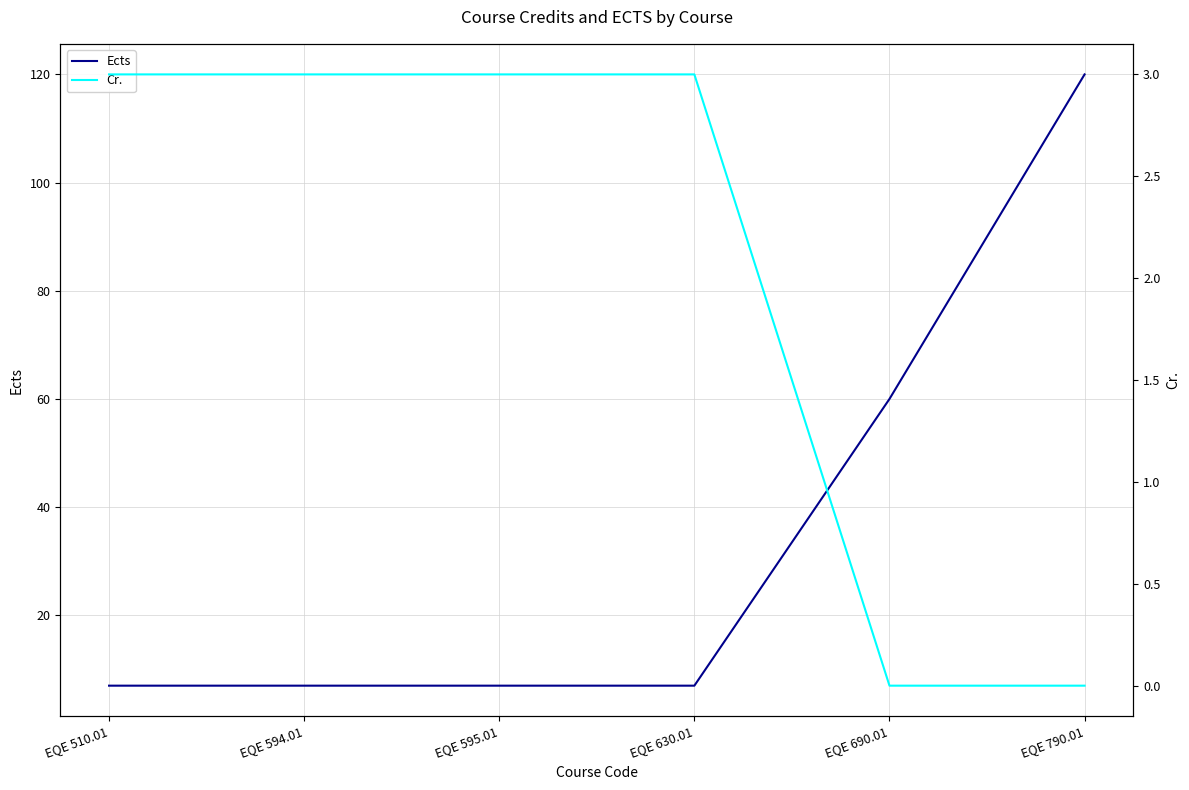

What is the sum of all Cr. values?

12